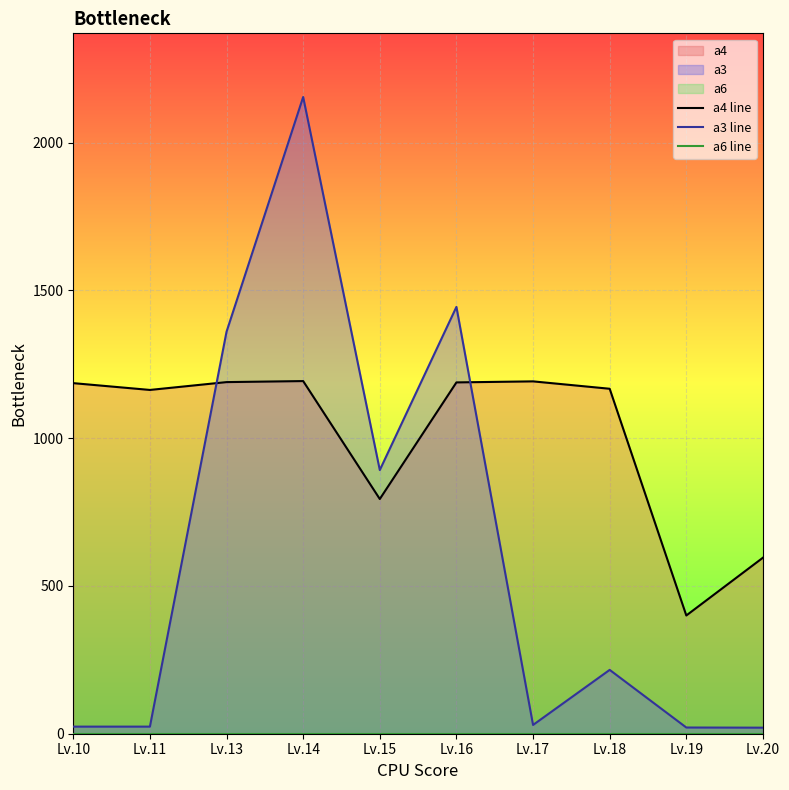

True or false: a4 line has more than 0 points higher than both neighbors.

True